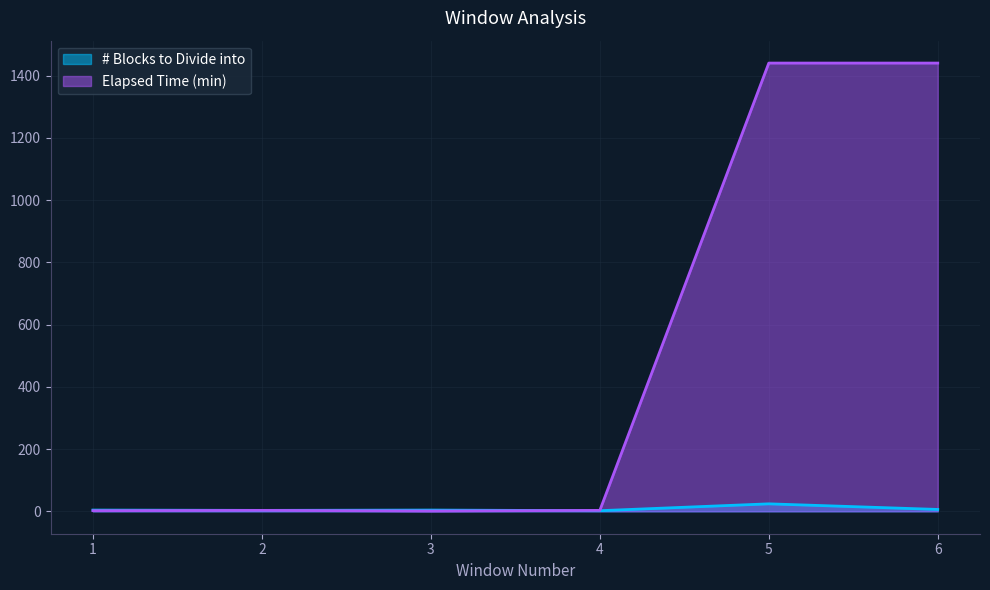

What is the total value across all series at 1?

6